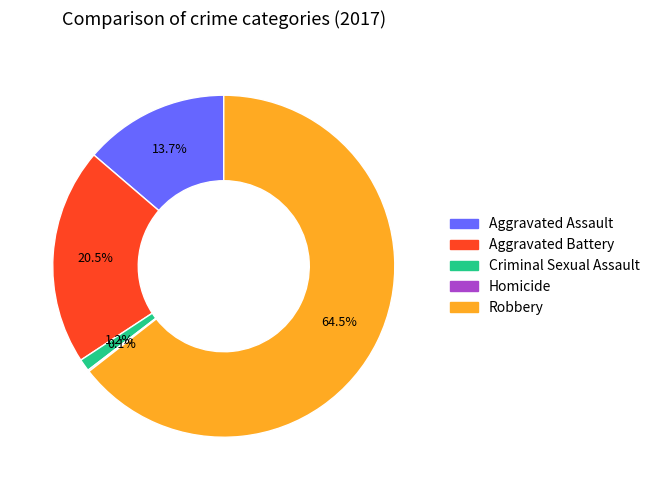

Which slice is the largest?

Robbery